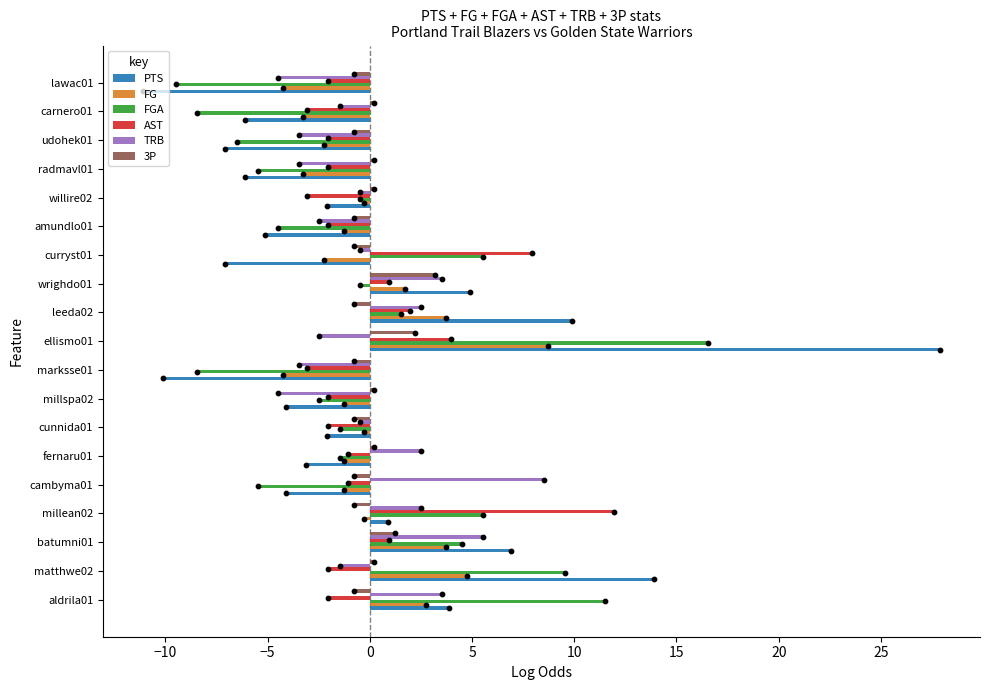

At how many categories does at least one series exceed 26?

1